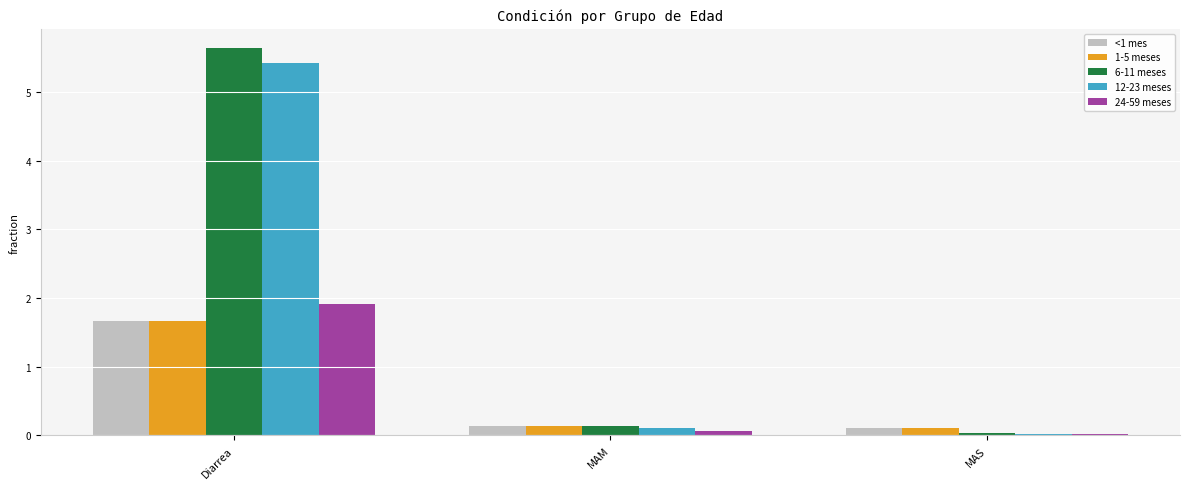

What is the maximum value shown in the chart?

5.6